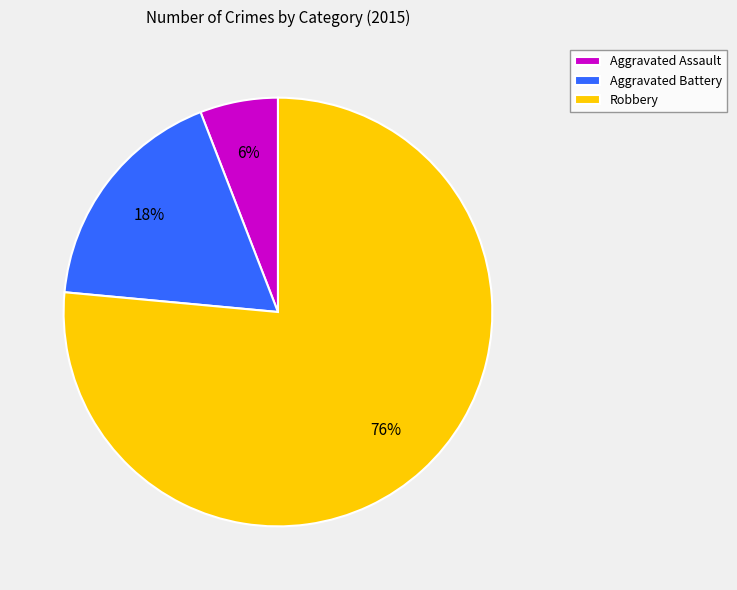

What is the majority slice?

Robbery